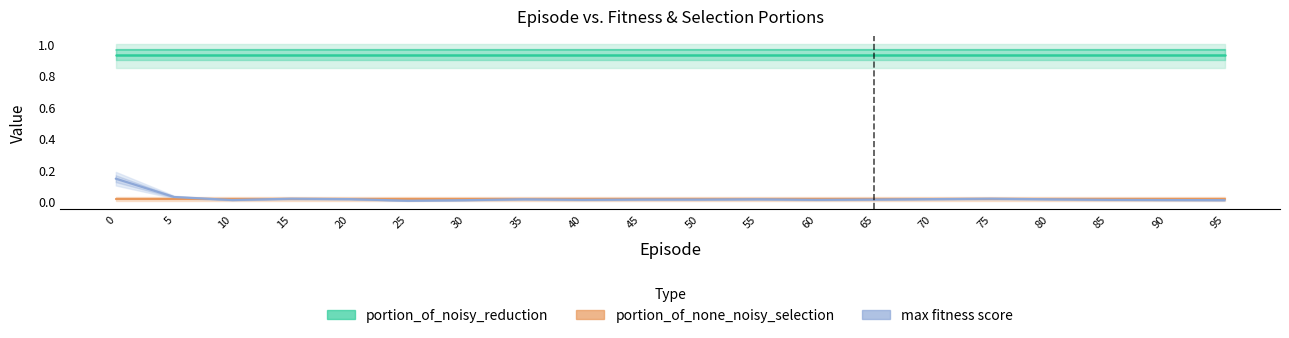

Does the chart display data point markers on the line(s)?

No